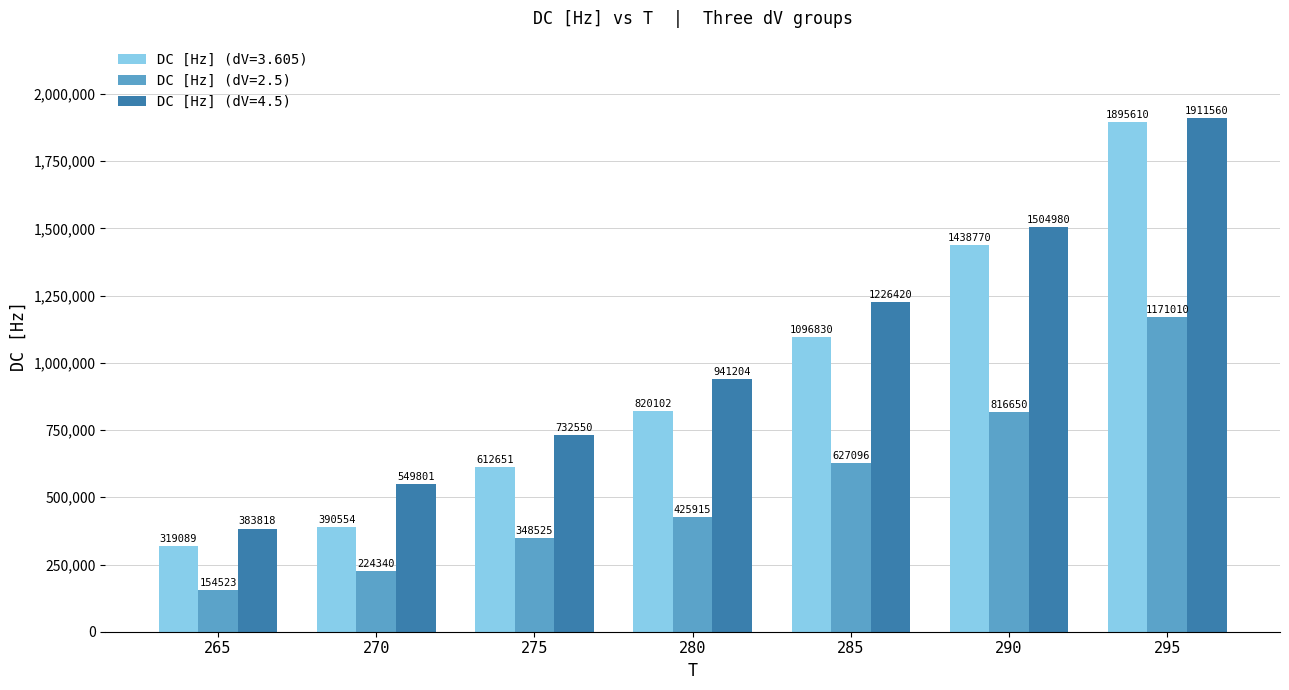

At 265, list the series in order from largest to smallest.

DC [Hz] (dV=4.5), DC [Hz] (dV=3.605), DC [Hz] (dV=2.5)